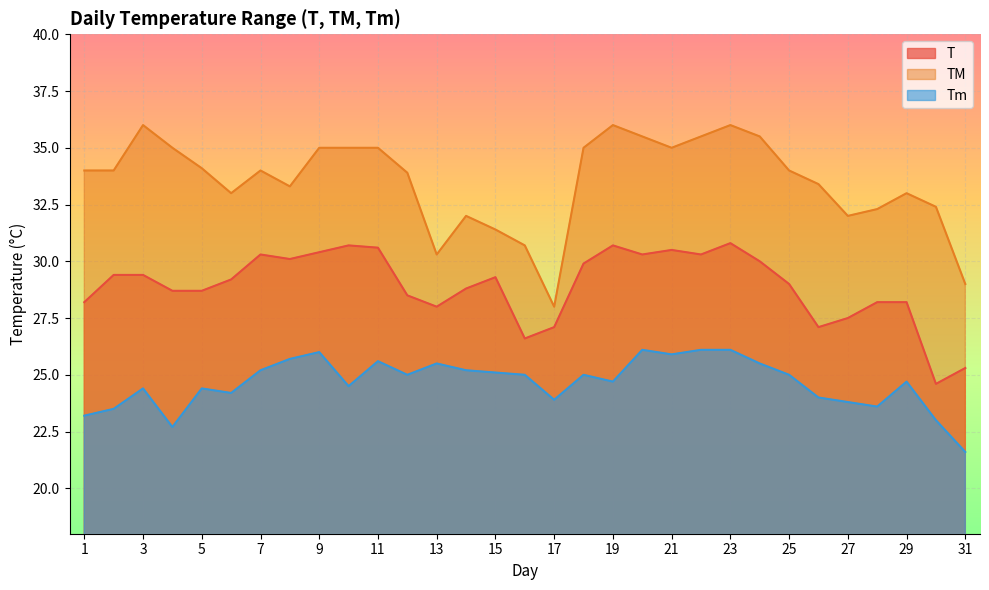

What is the difference between the maximum and second lowest values in the TM series?

7.0